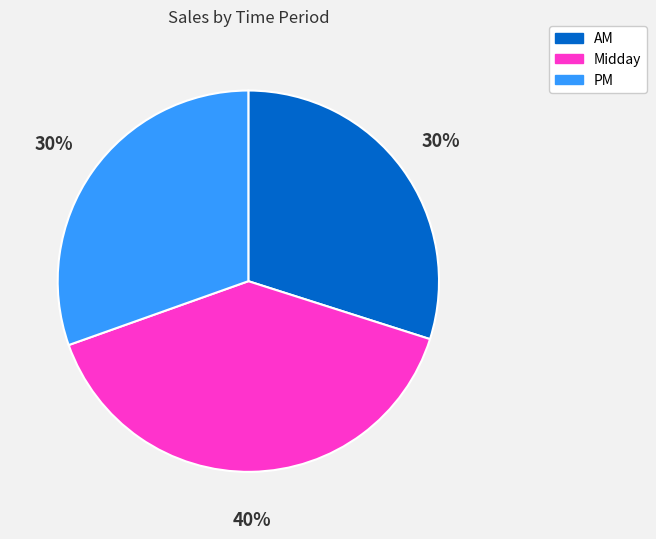

Combined, do AM and PM account for over 50%?

Yes